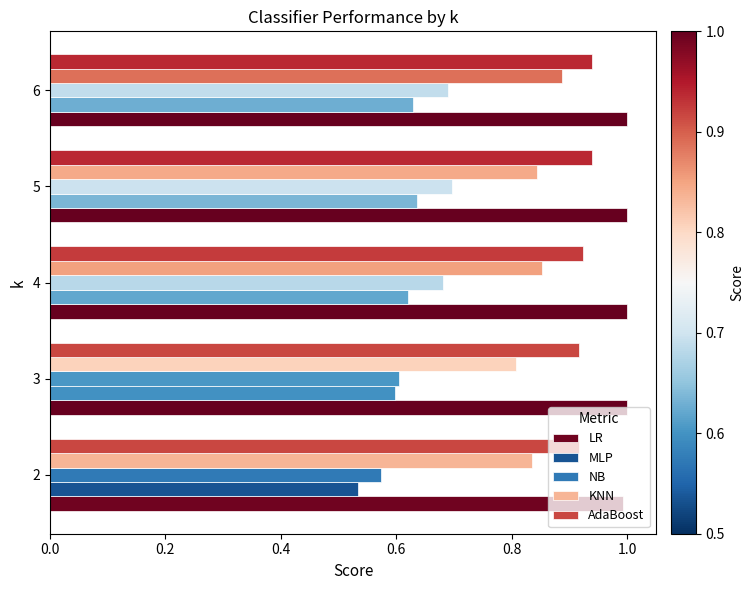

How many AdaBoost values are between 0 and 1?

5